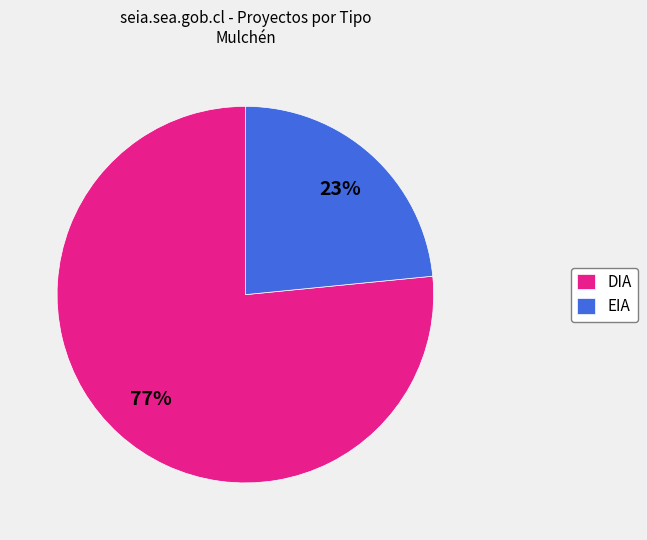

To the nearest percent, what is the combined percentage of DIA and EIA?

100%